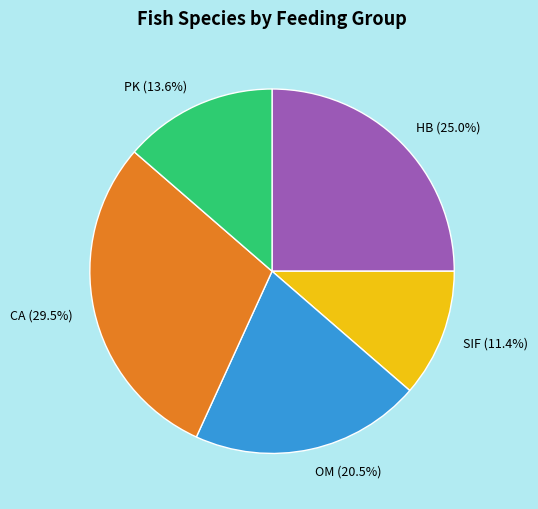

Which category has the biggest portion of the pie?

CA